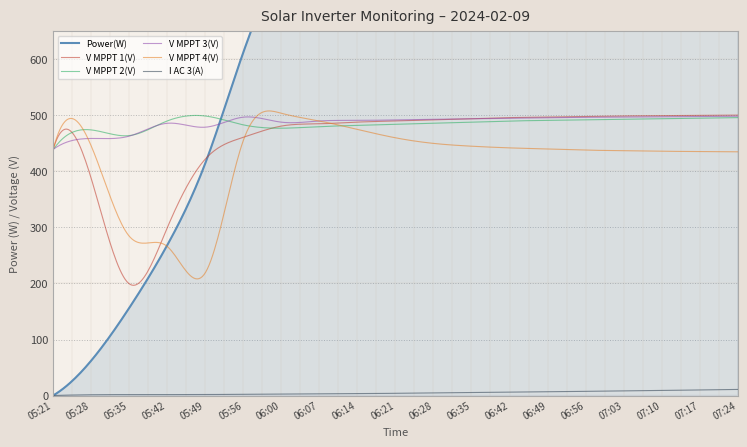

What is the sum of all Power(W) values?

31348.0